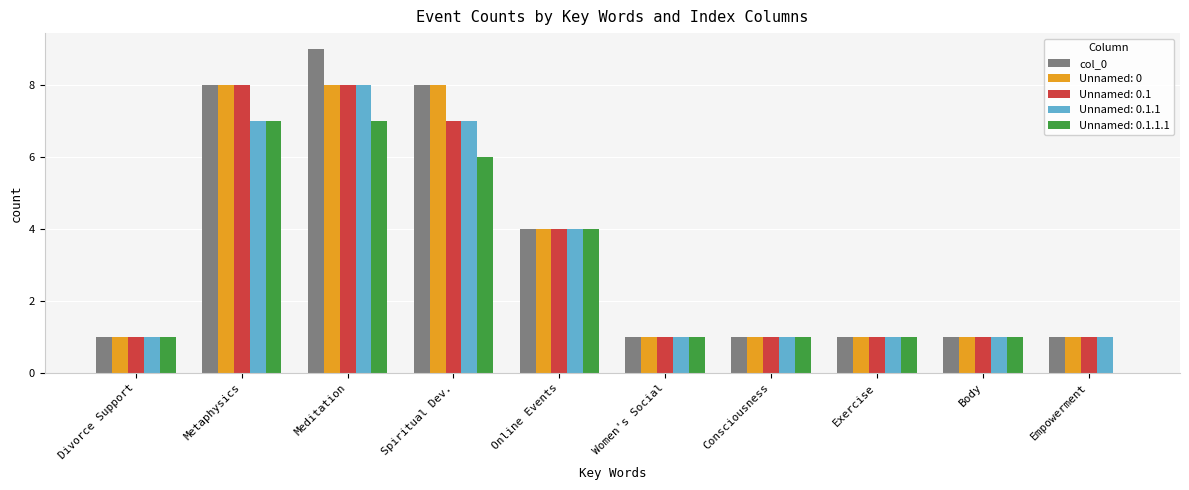

Count the number of categories in the chart.

10